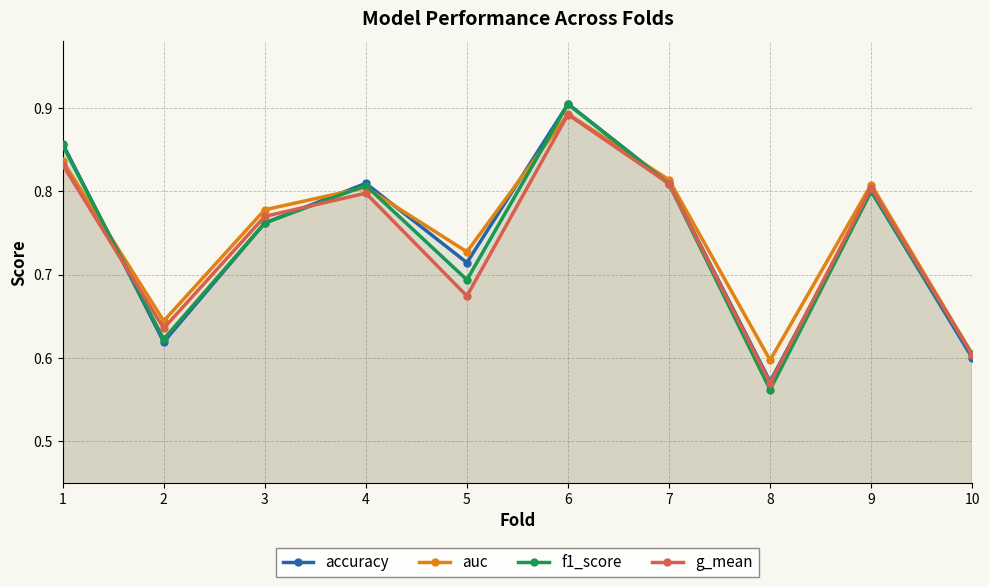

True or false: auc and g_mean cross at least once.

False